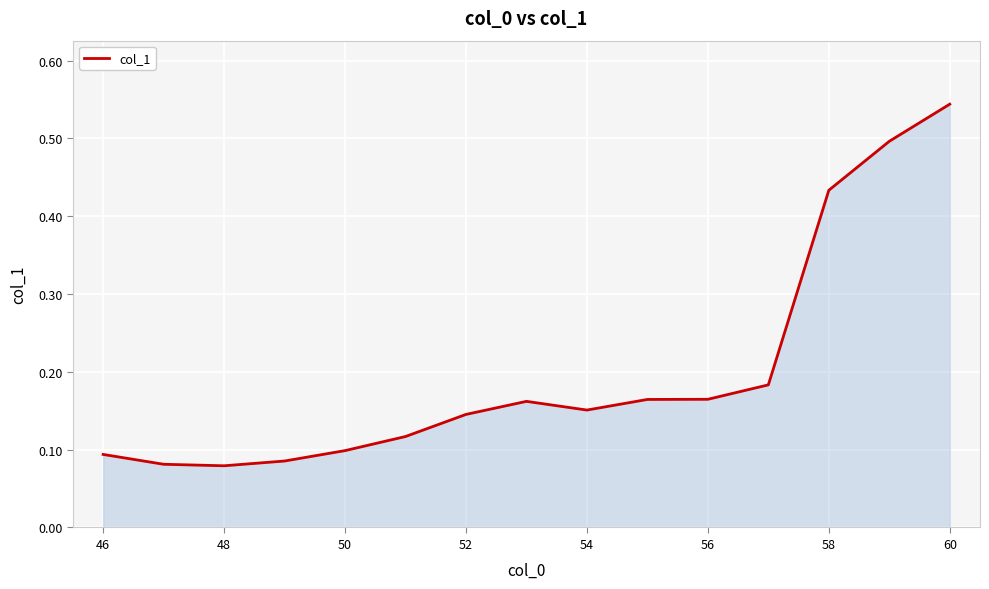

Does the chart display data point markers on the line(s)?

No